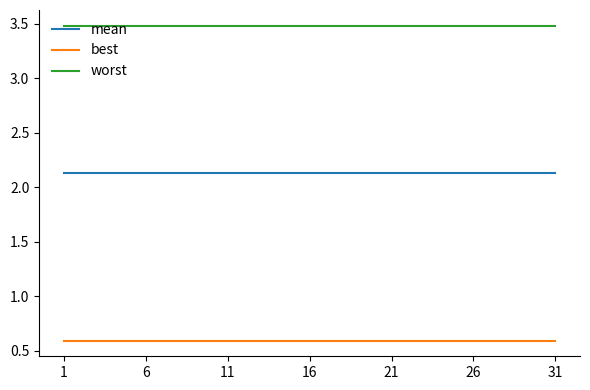

Is this an area chart (filled region under the line)?

No